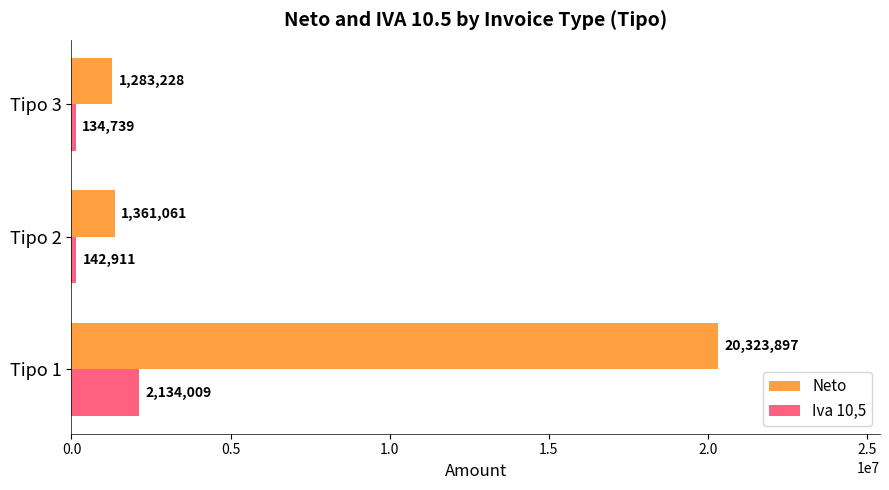

What is the highest value of the Neto series?

20323896.9